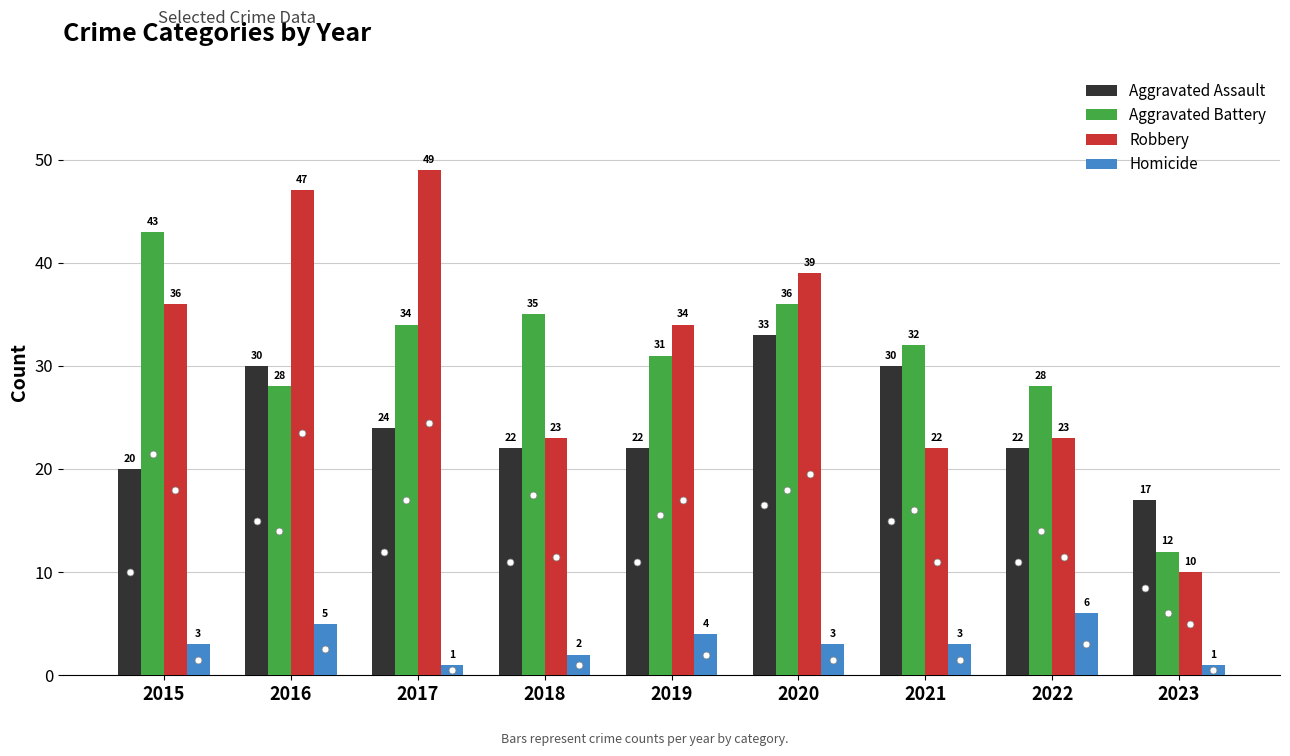

Which category has the highest value across all series?

2017